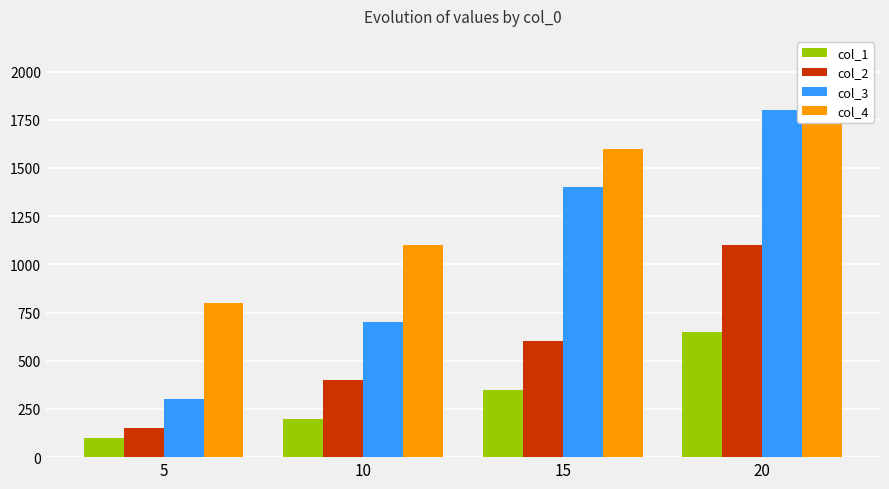

At which label does col_4 reach its minimum?

5